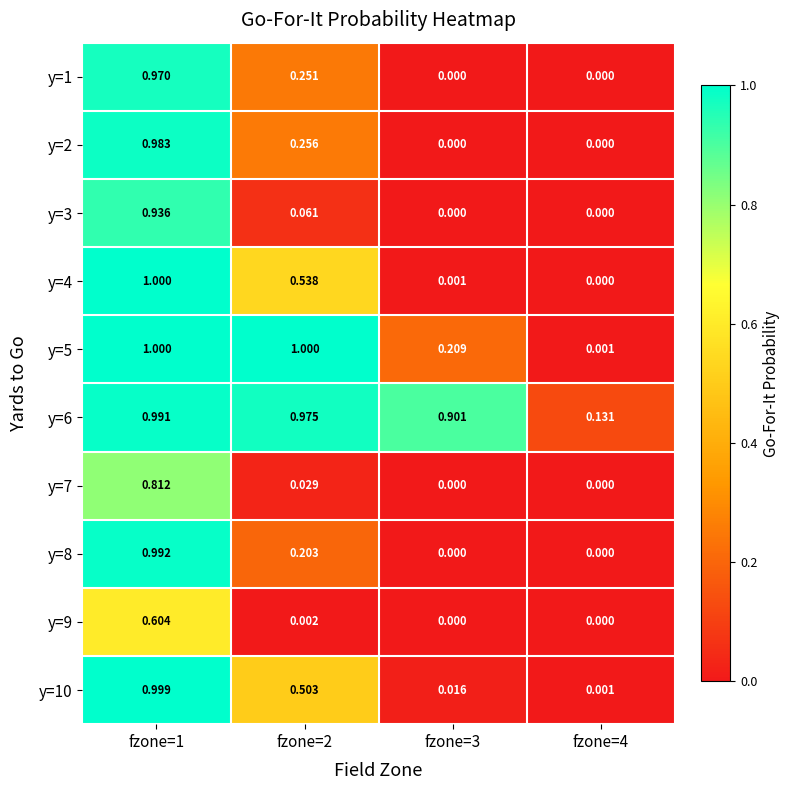

Is the value of y=8 at fzone=1 greater than the value of y=2 at fzone=2?

Yes